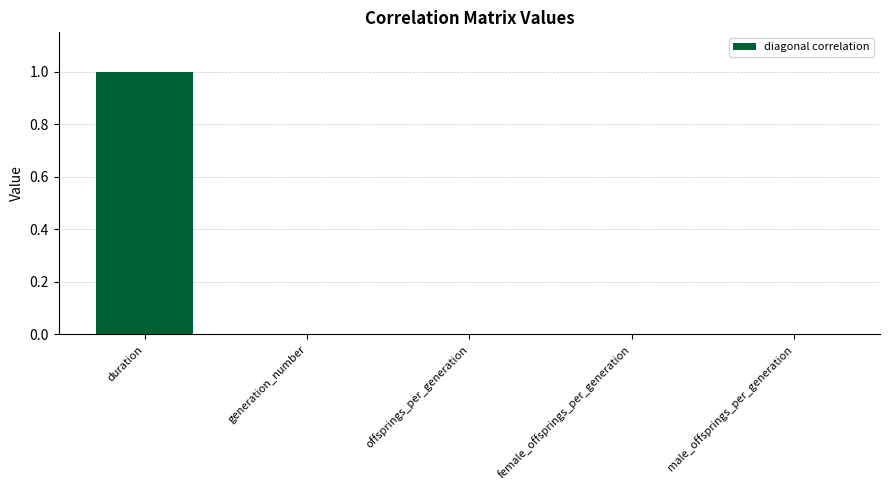

What is the greatest value displayed?

1.0